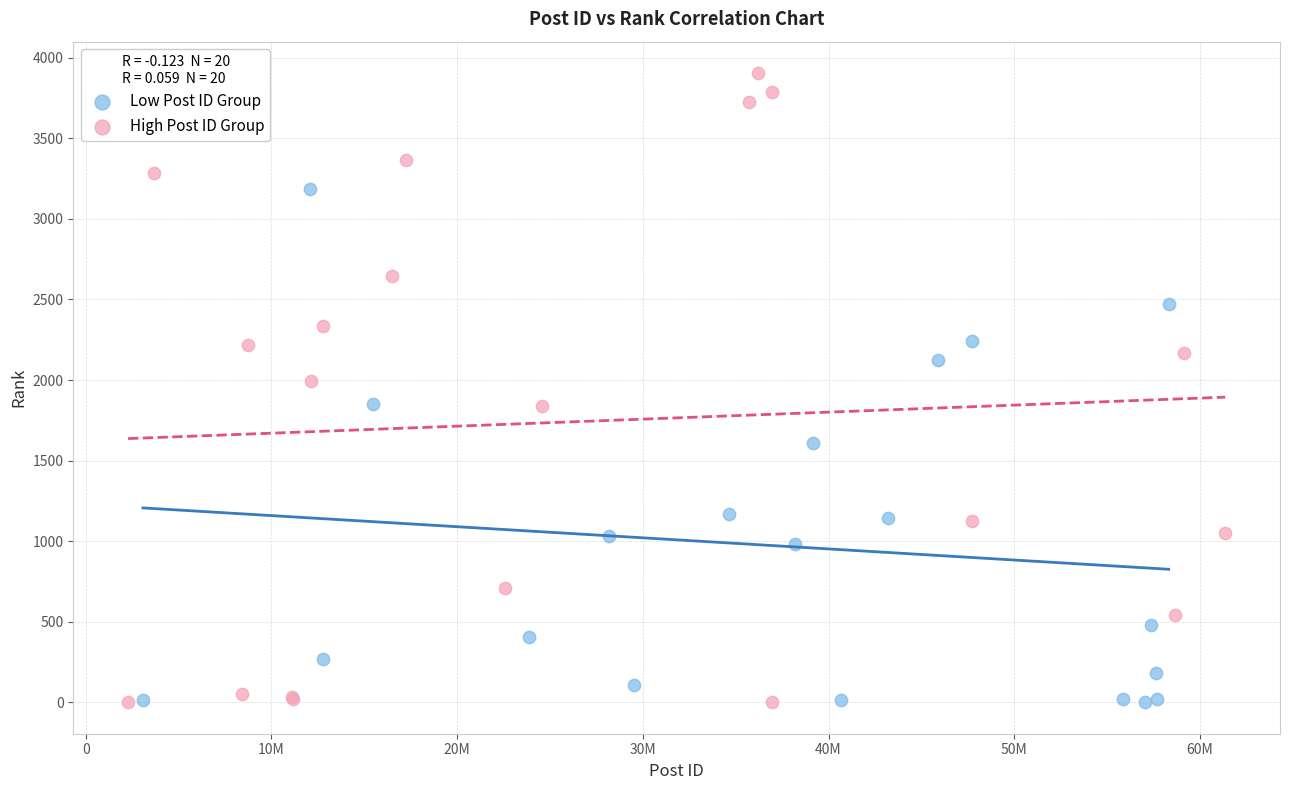

Which series has the largest Y range (max minus min)?

High Post ID Group